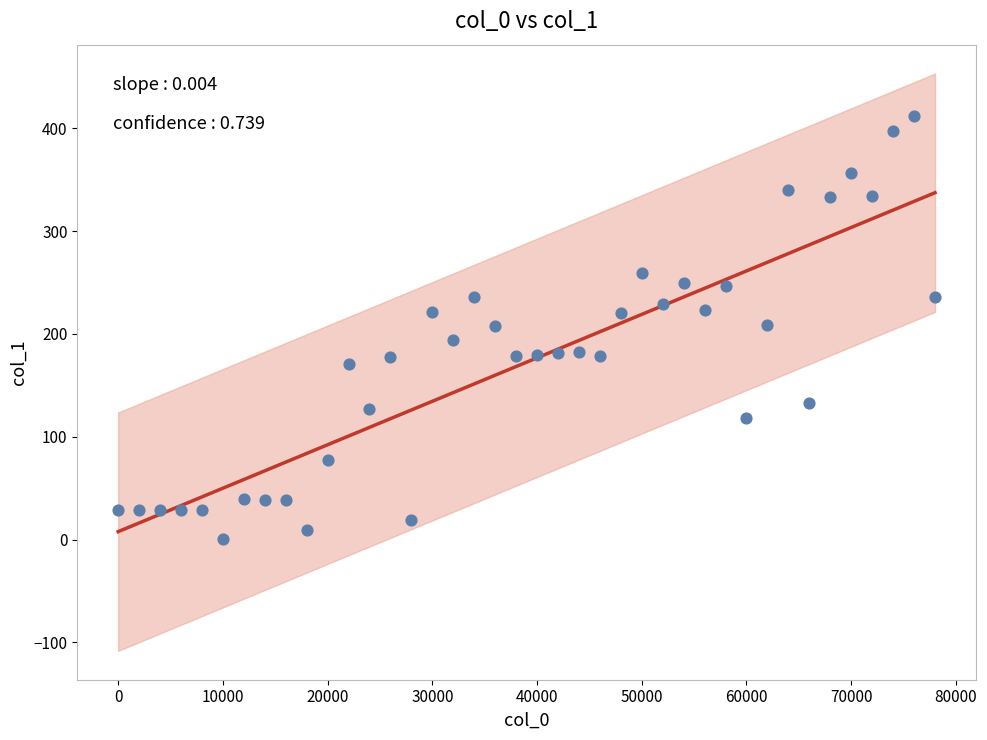

What is the range of X values (max minus min)?

78000.0